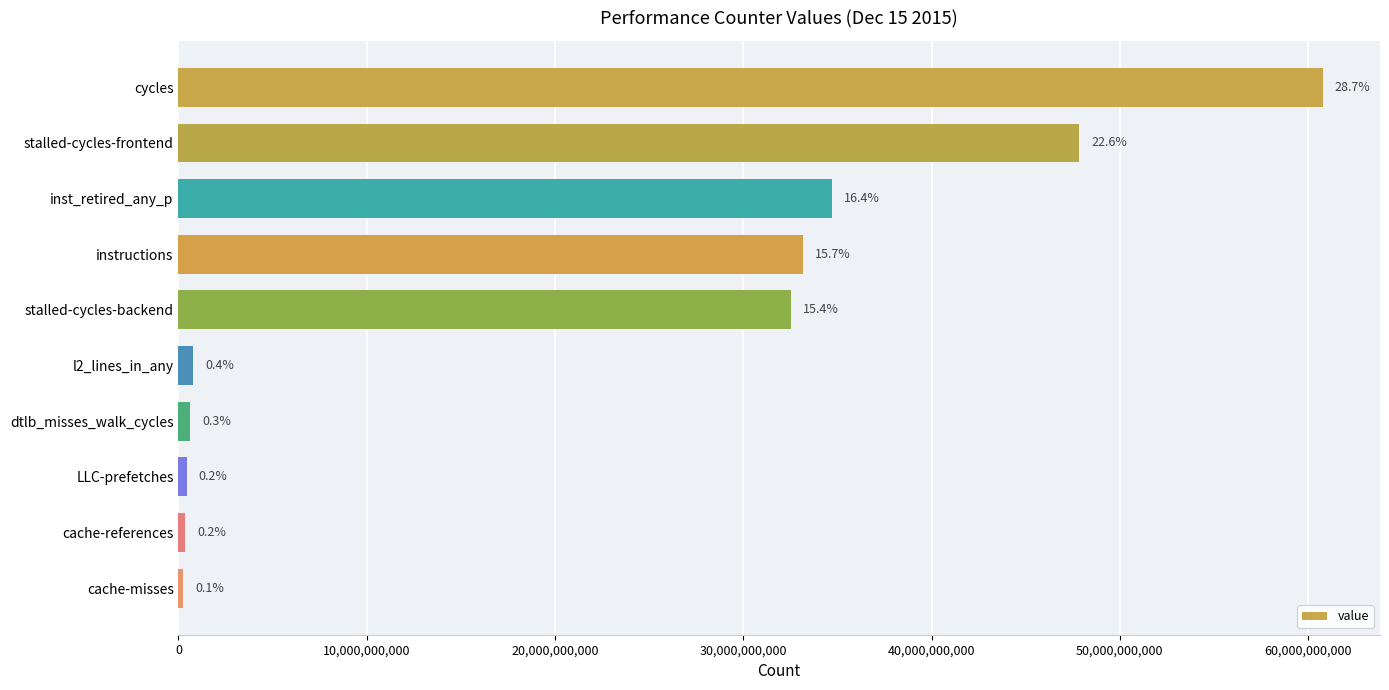

Are the bars horizontal?

Yes